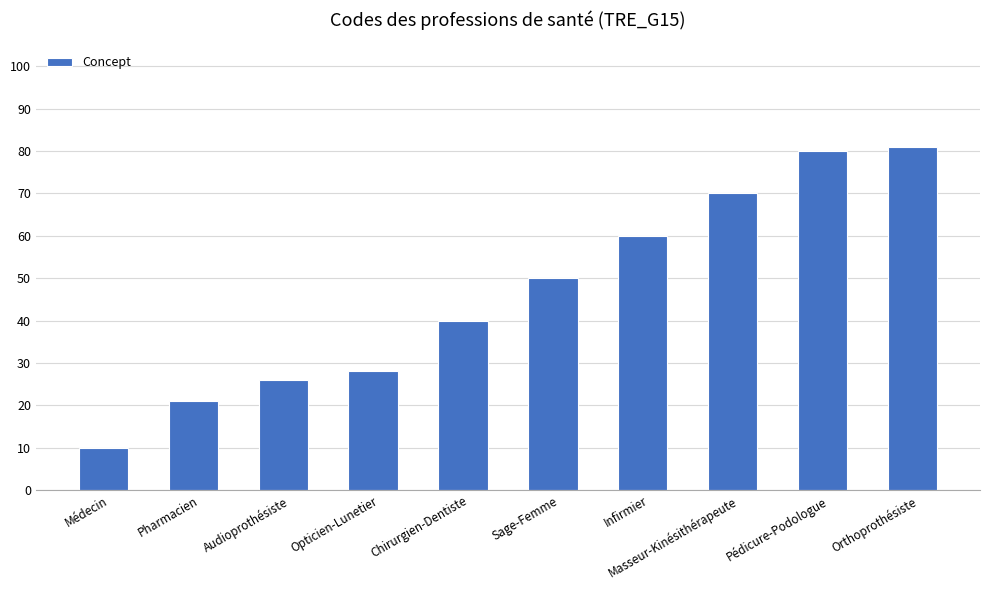

Reading left to right, transcribe all the data shown in this chart.

10	21	26	28	40	50	60	70	80	81